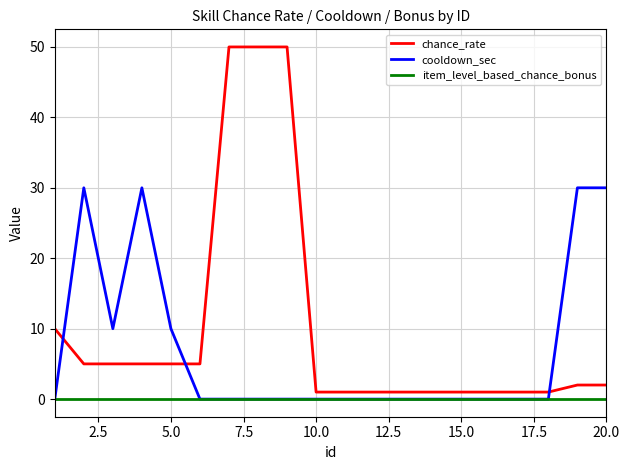

Which series has the largest range (max minus min)?

chance_rate